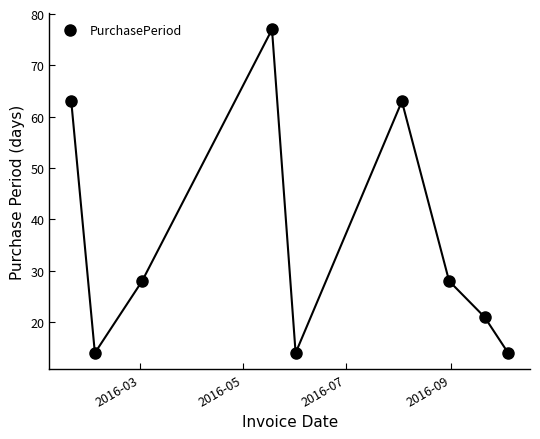

What is the greatest value displayed?

77